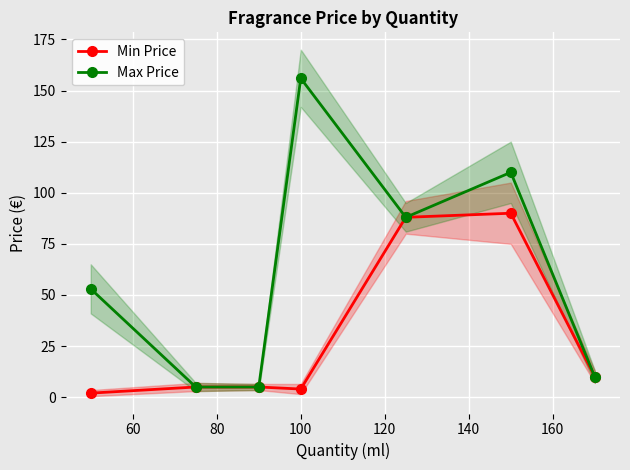

The Max Price series shows 156.0 at 100. True or false?

True